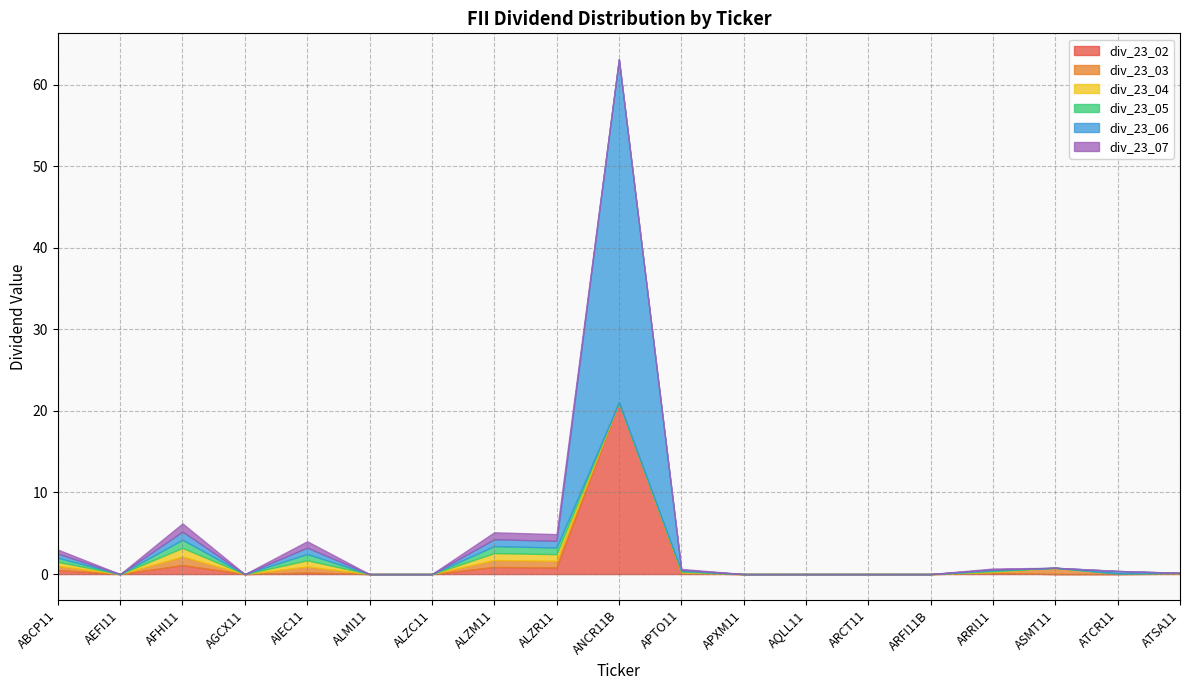

What position from the right is AFHI11?

17